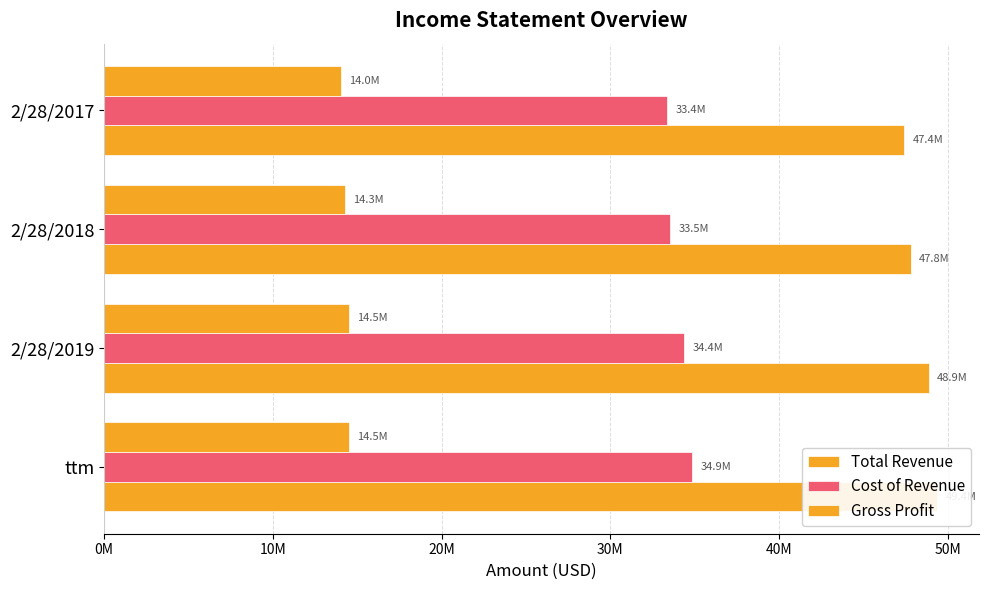

Rank the series at 2/28/2019 from highest to lowest value.

Total Revenue, Cost of Revenue, Gross Profit